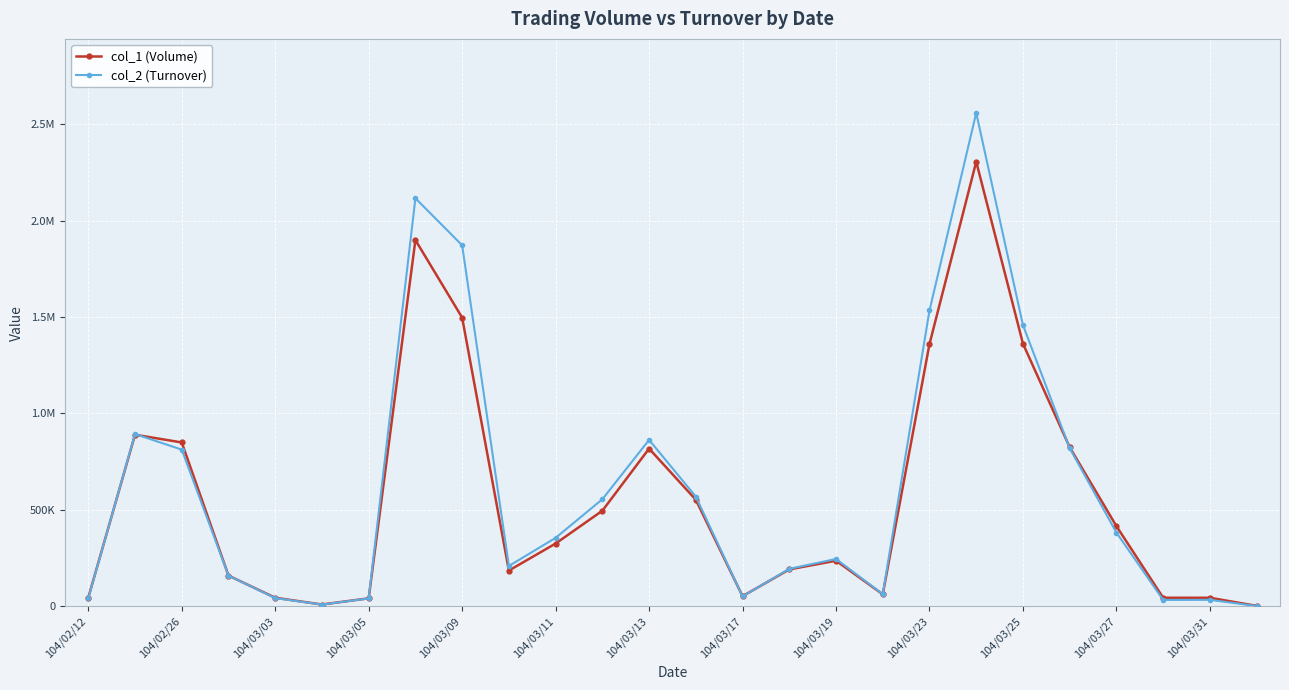

What are all the series names shown in the legend?

col_1 (Volume), col_2 (Turnover)